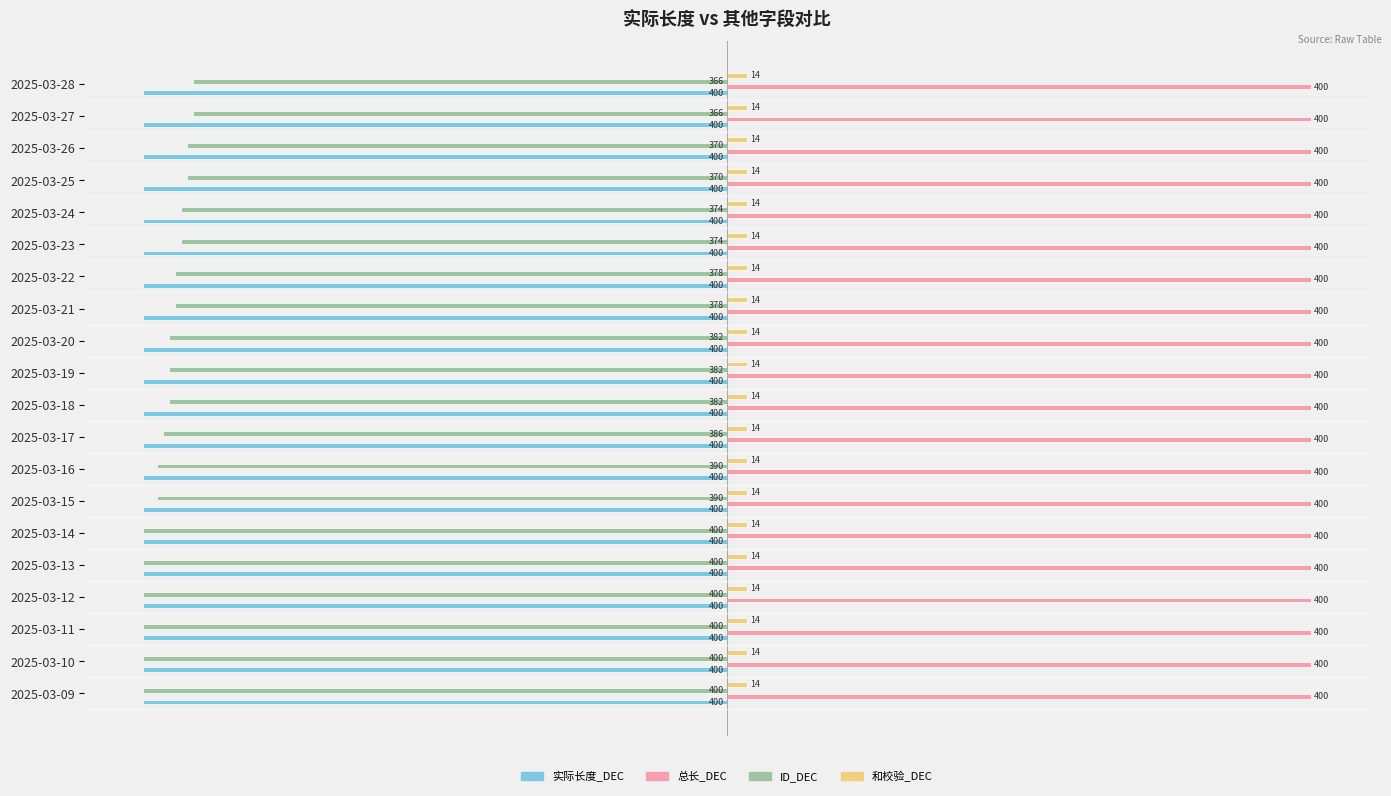

The 总长_DEC series shows 400 at 2025-03-20. True or false?

True